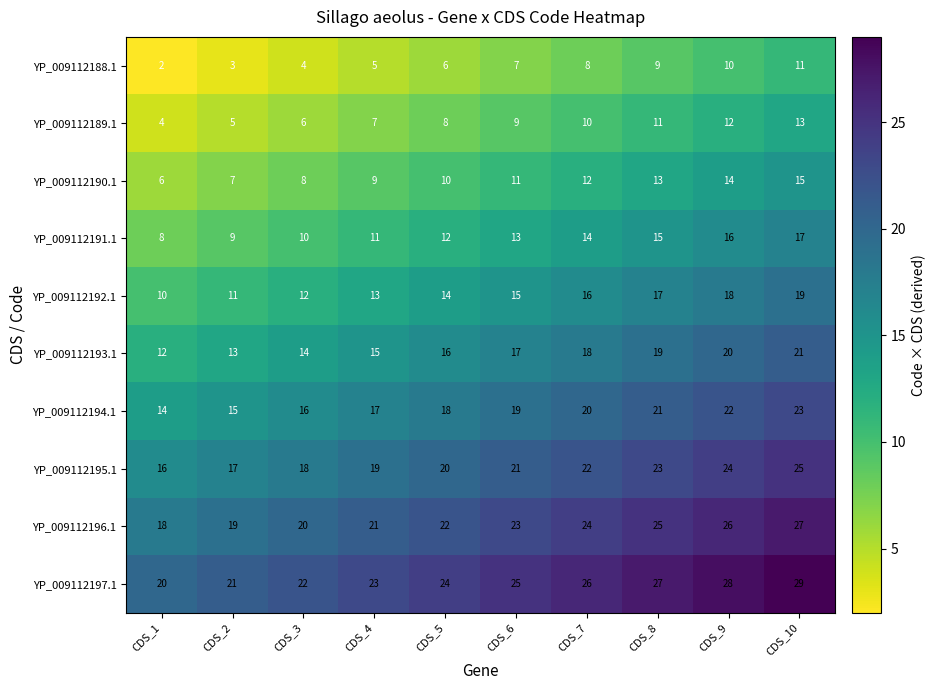

What is the difference between the YP_009112197.1 values at CDS_1 and CDS_10?

9